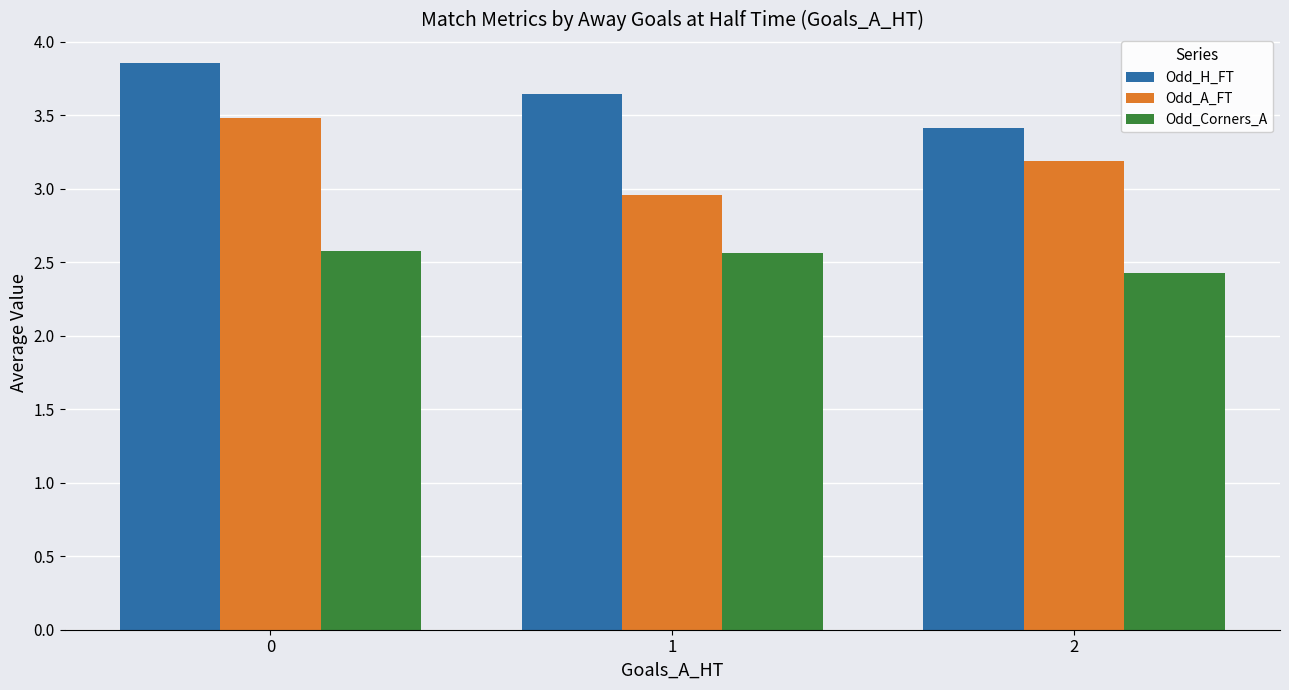

At which label is Odd_Corners_A closest to 2?

2